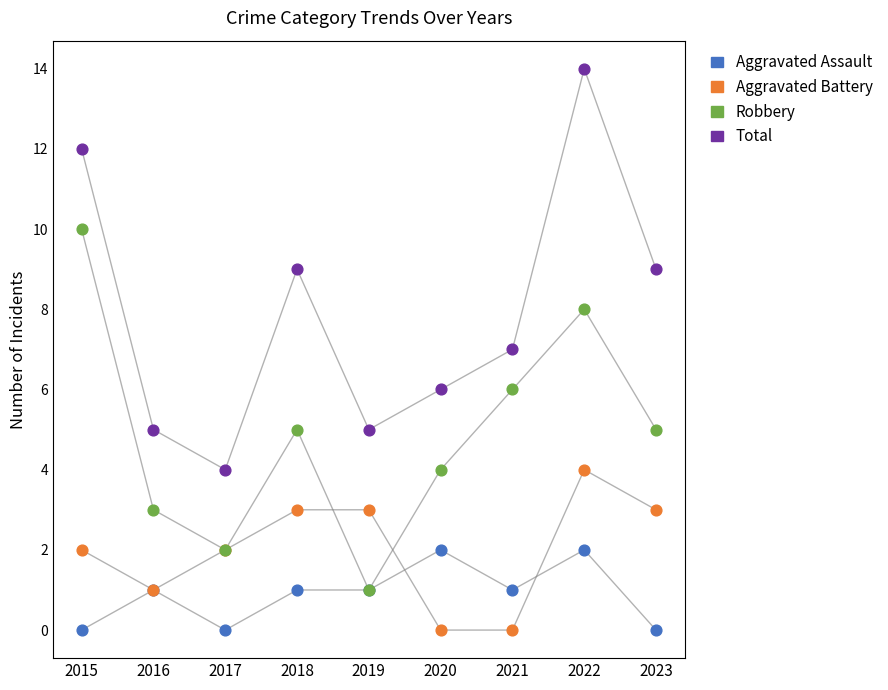

Which series has the widest spread of Y values?

Total